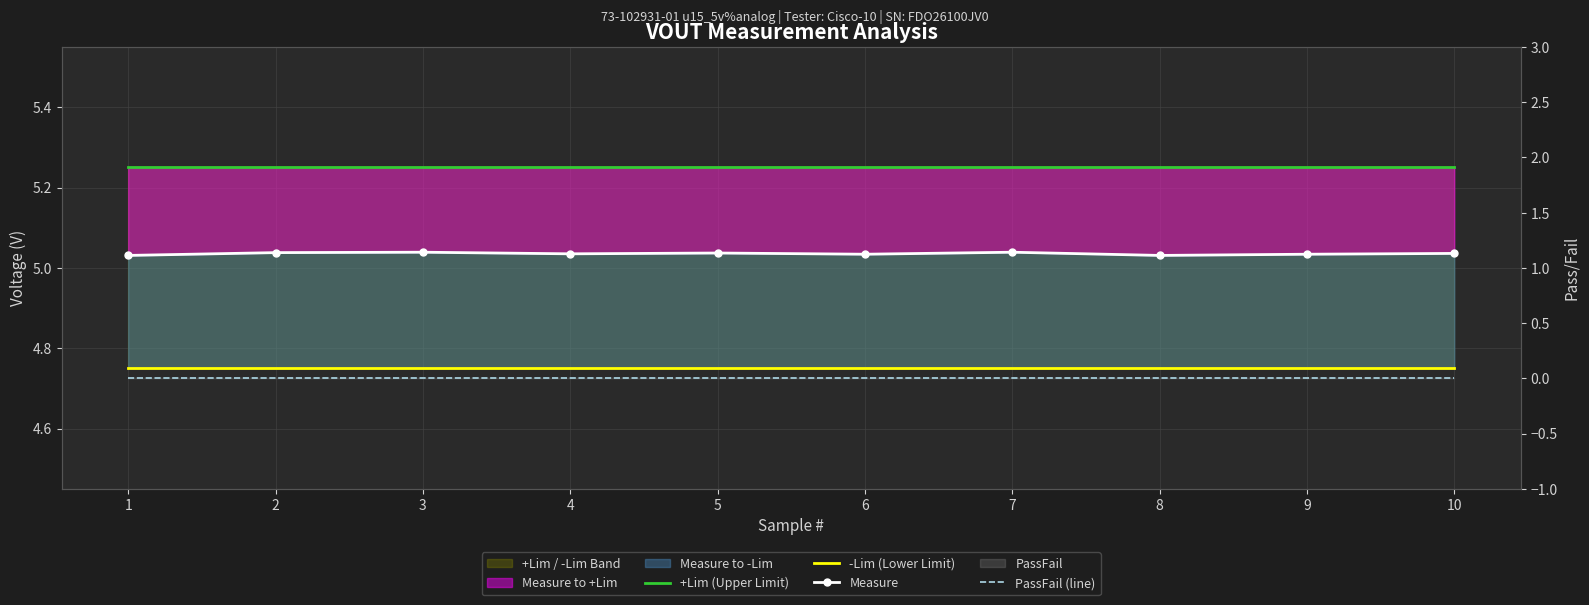

Which has a higher value, 2 or 3?

2